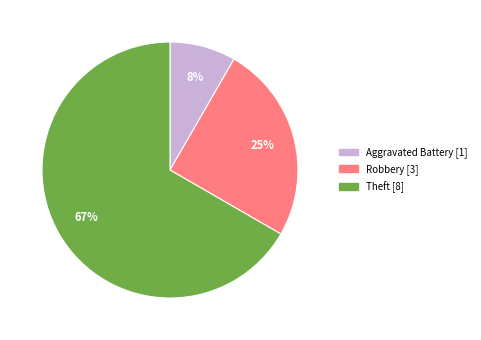

How many slices are in this pie chart?

3